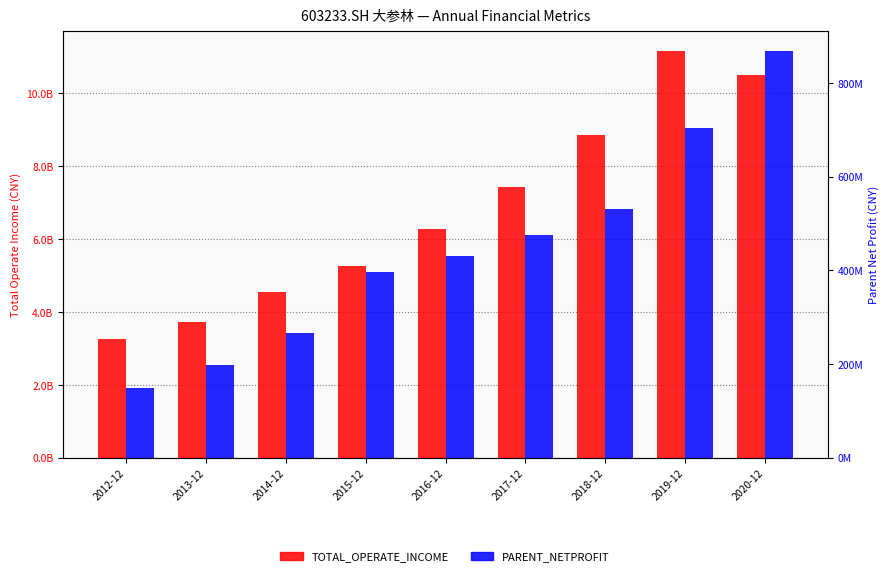

Between 2016-12 and 2017-12, which is larger?

2017-12